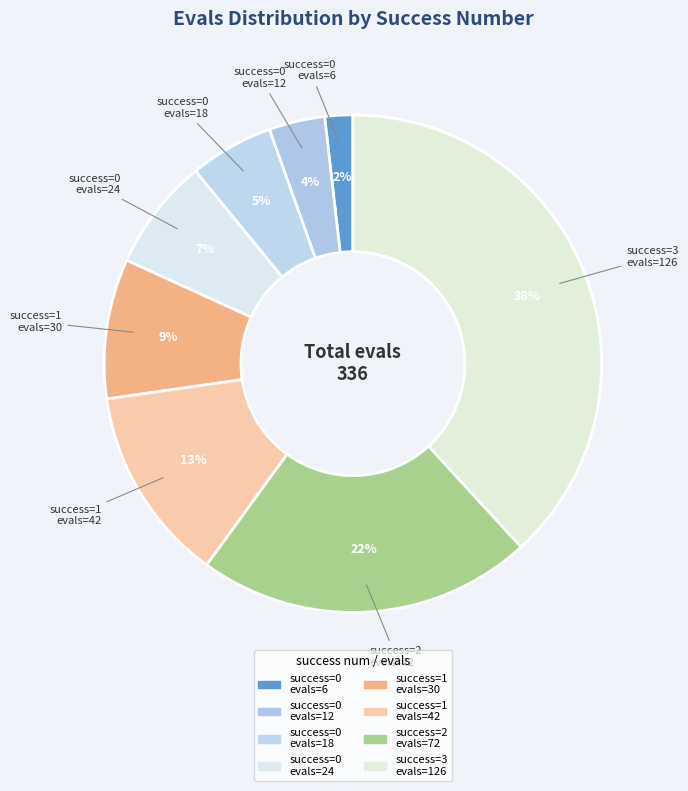

How many slices are in this pie chart?

8